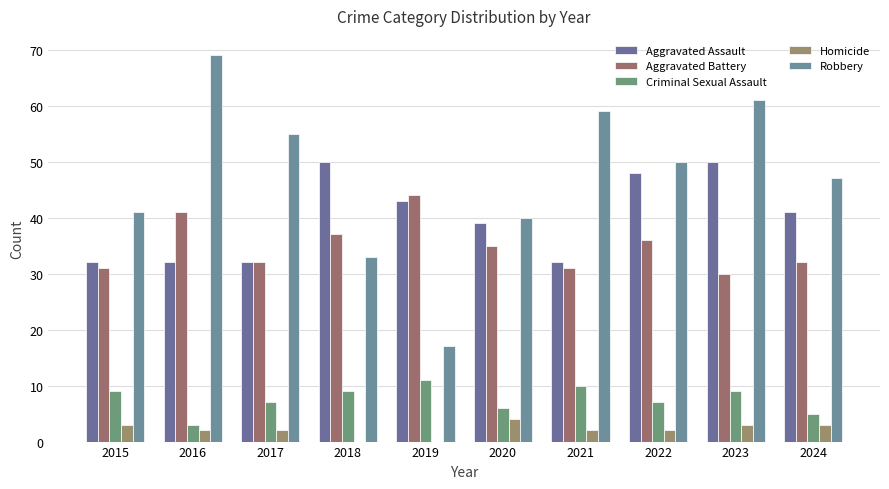

Reading left to right, what are all the values shown in this chart?

Aggravated Assault: 32	32	32	50	43	39	32	48	50	41
Aggravated Battery: 31	41	32	37	44	35	31	36	30	32
Criminal Sexual Assault: 9	3	7	9	11	6	10	7	9	5
Homicide: 3	2	2	0	0	4	2	2	3	3
Robbery: 41	69	55	33	17	40	59	50	61	47